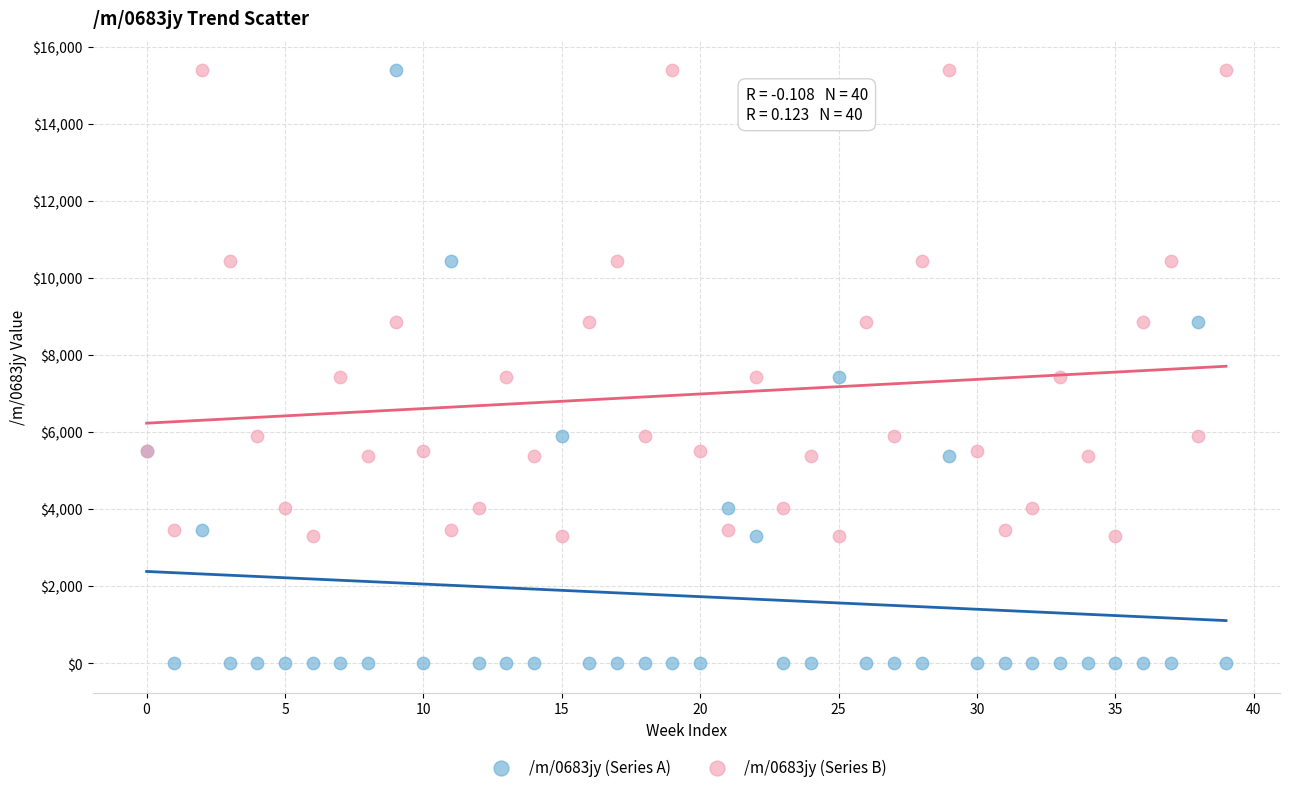

Which series reaches the minimum Y coordinate?

/m/0683jy (Series A)